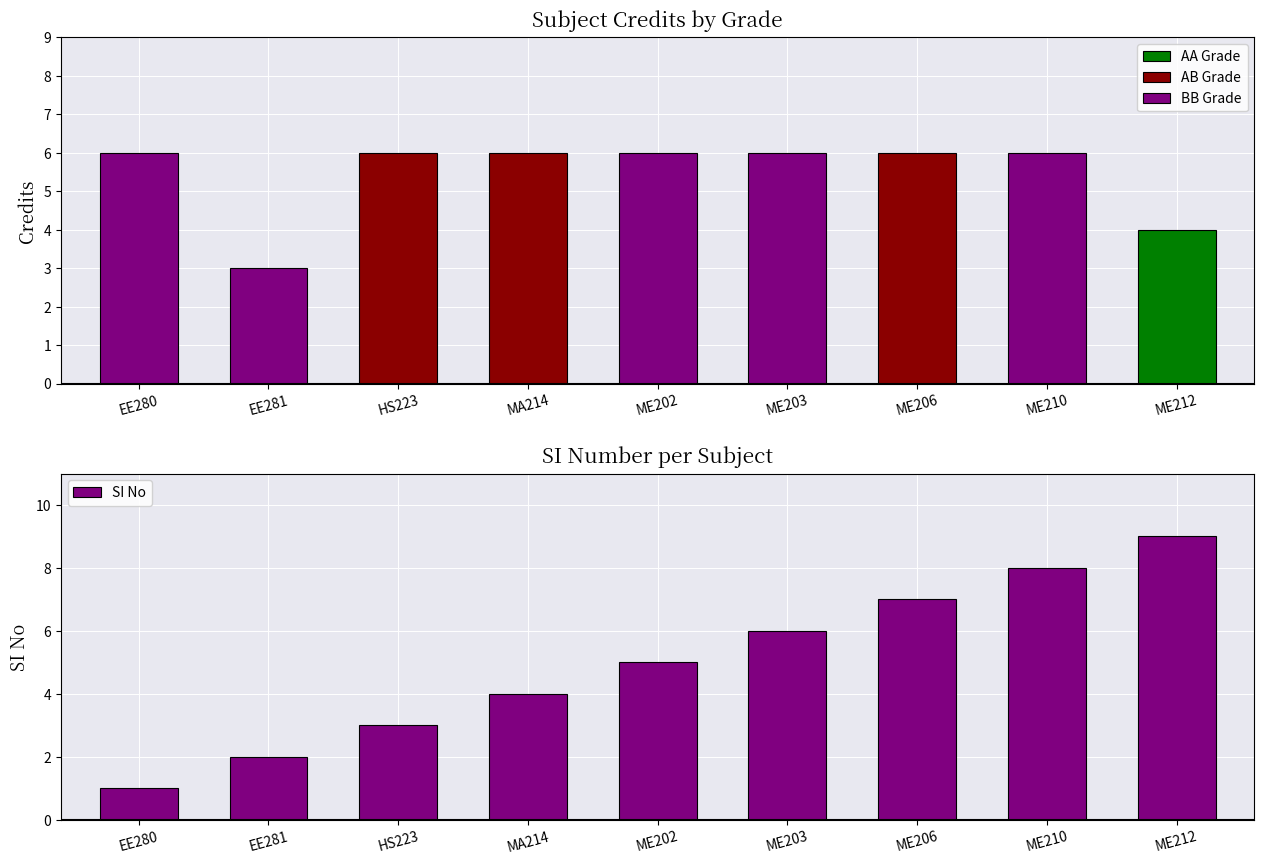

What is the sum of all values?

45